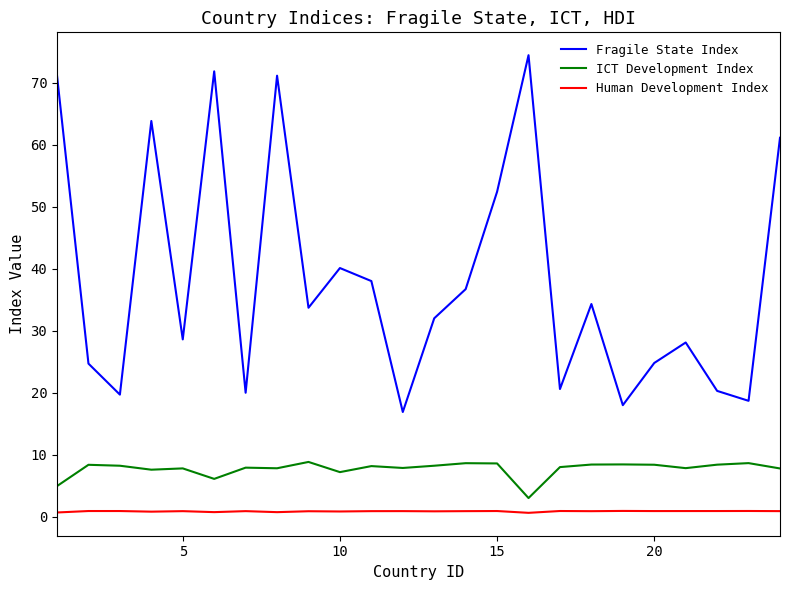

List the series in order of their overall mean, highest first.

Fragile State Index, ICT Development Index, Human Development Index